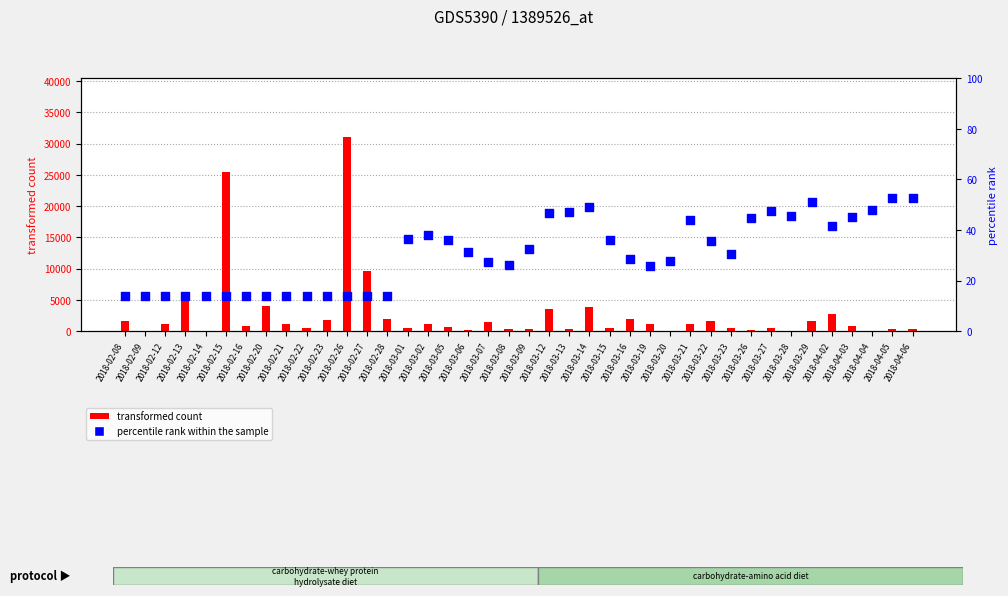

What is the total value across all series at 2018-03-27?

547.7